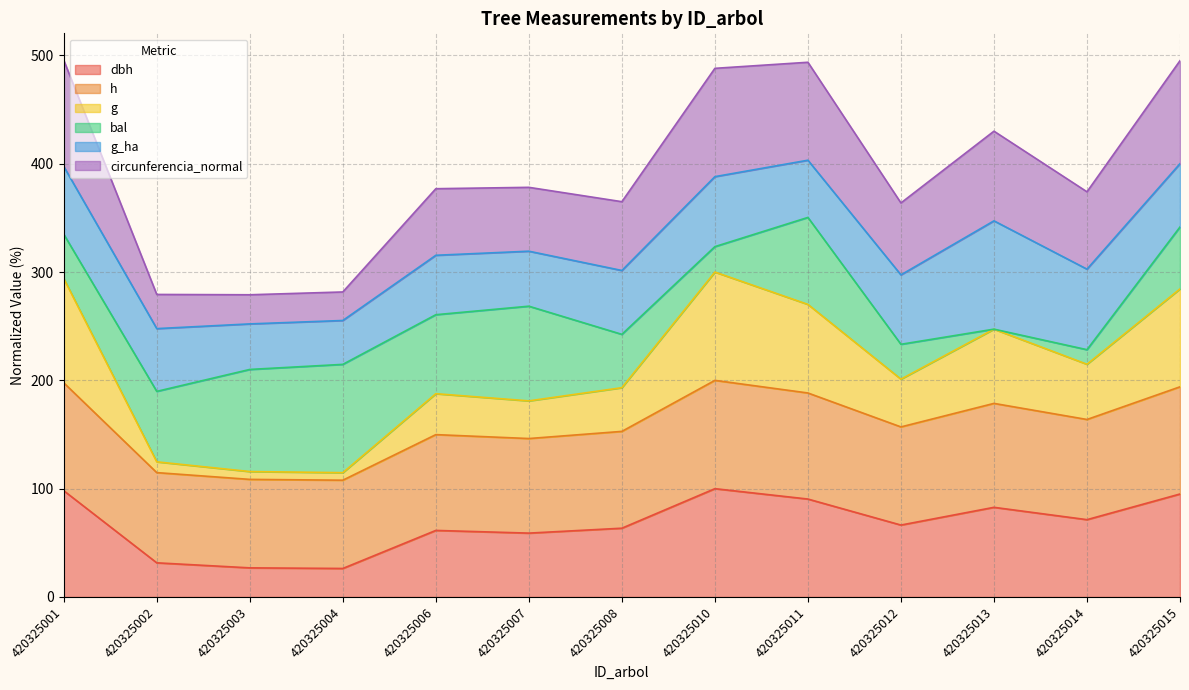

What is the difference between the maximum and second lowest values in the g series?

91.4